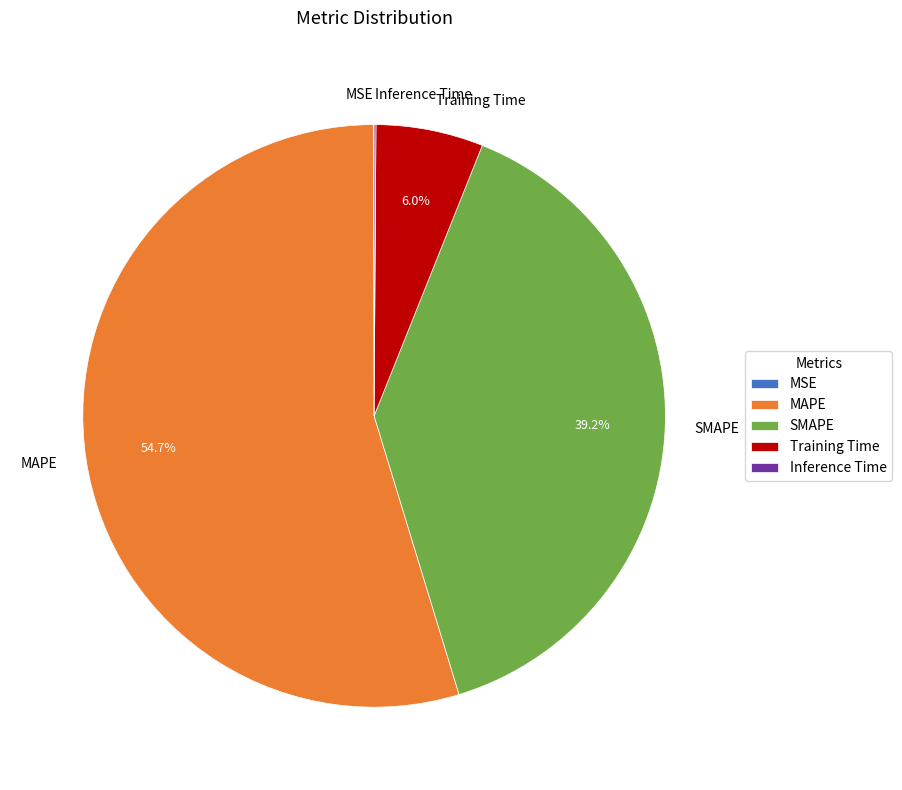

What is the largest slice in the pie chart?

MAPE